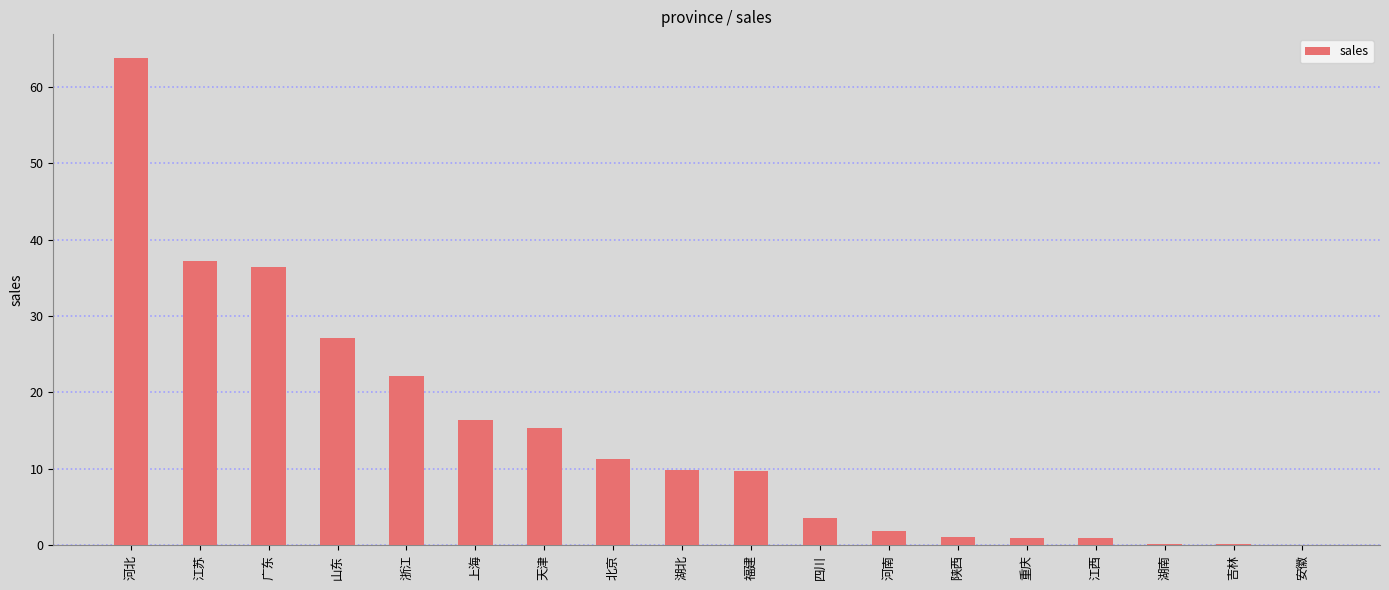

What is the greatest value displayed?

63.7